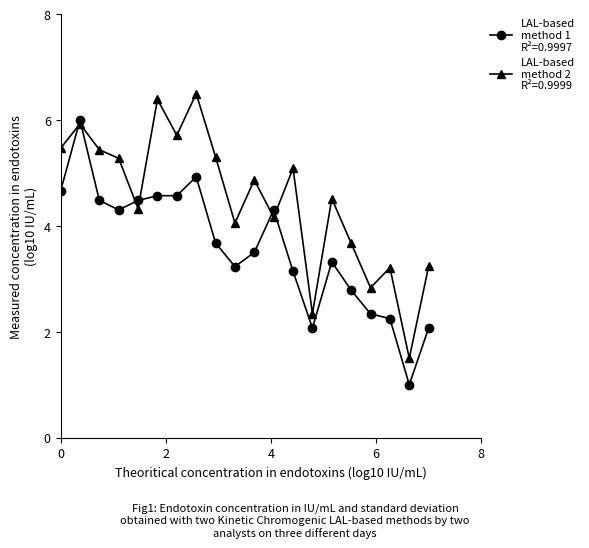

What is the minimum value shown in the chart?

1.0